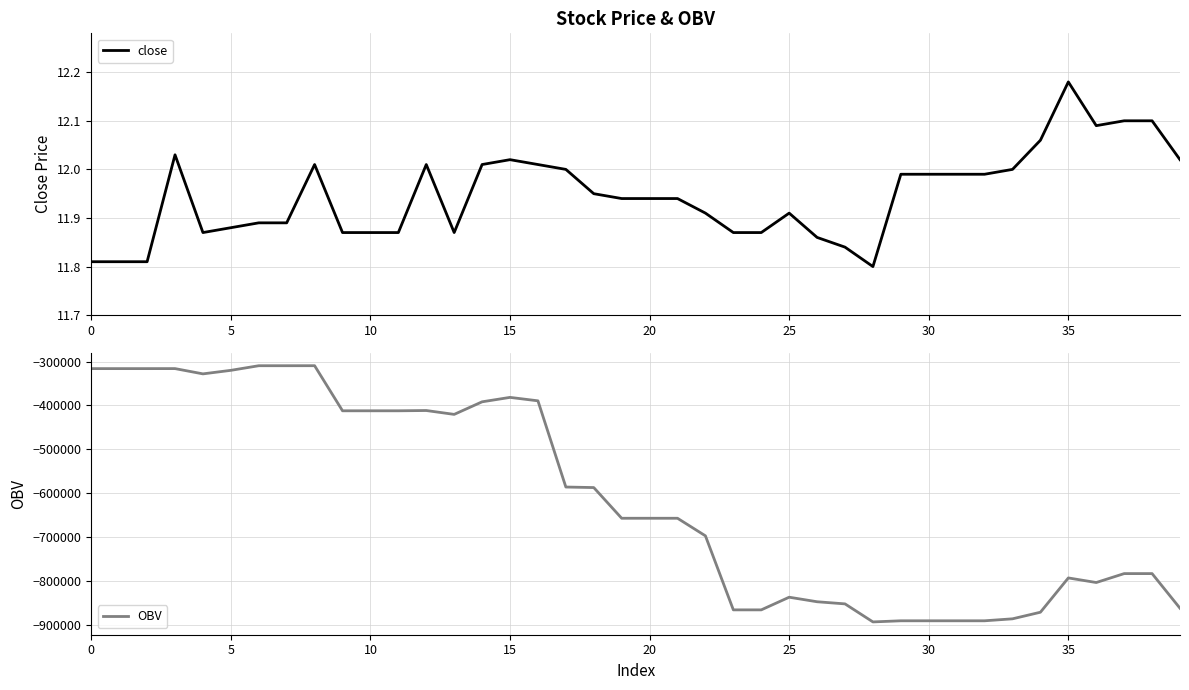

What is the value of the OBV point at the 29th from the left?

-892381.0